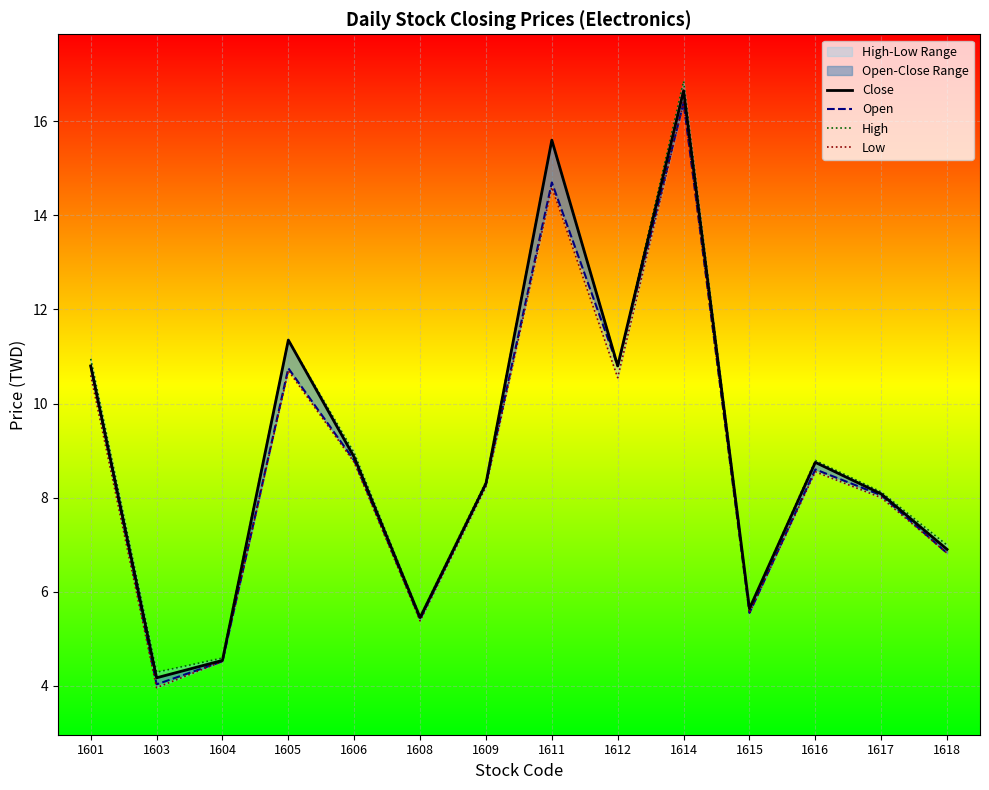

Between 1614 and 1615, which series saw the biggest shift?

High